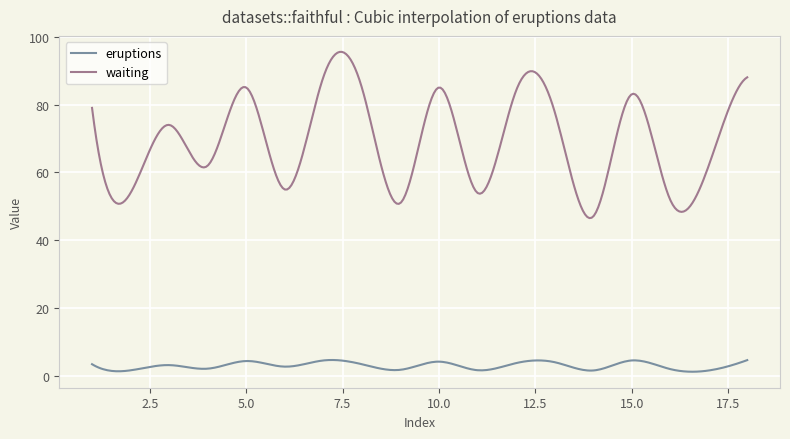

True or false: waiting and eruptions cross at least once.

False